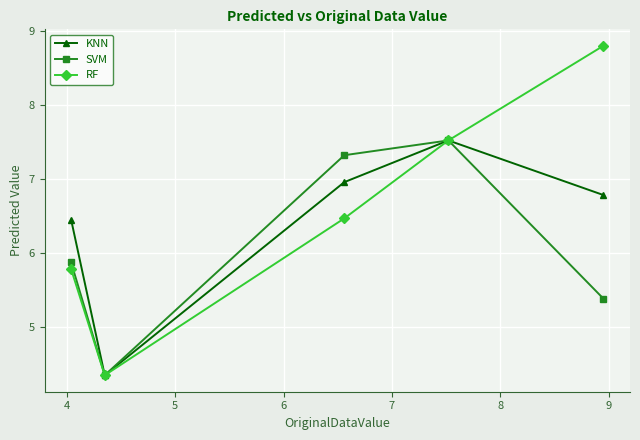

At how many categories does at least one series exceed 6?

4